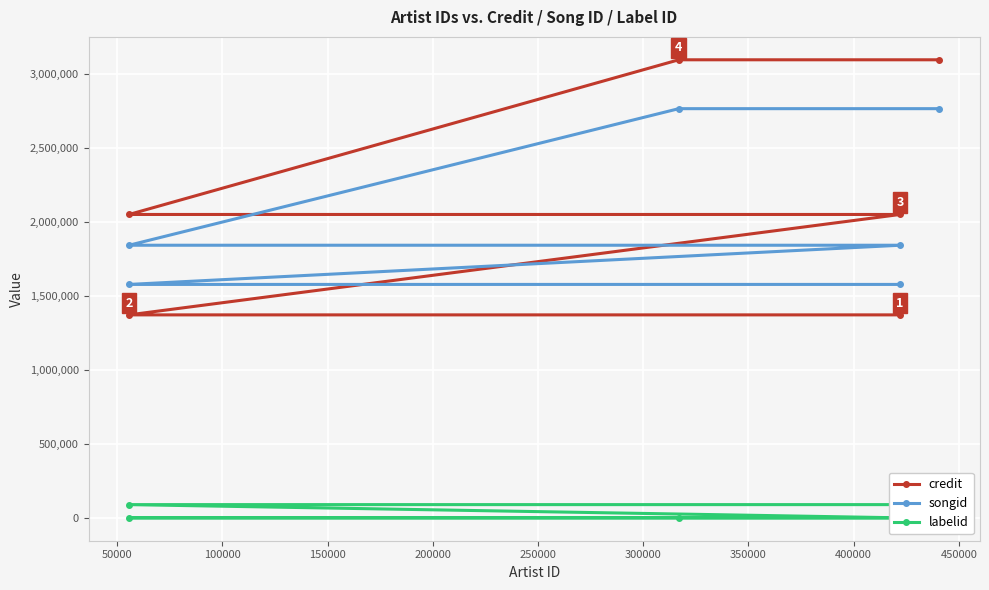

Read the songid value at 100000.

1842279